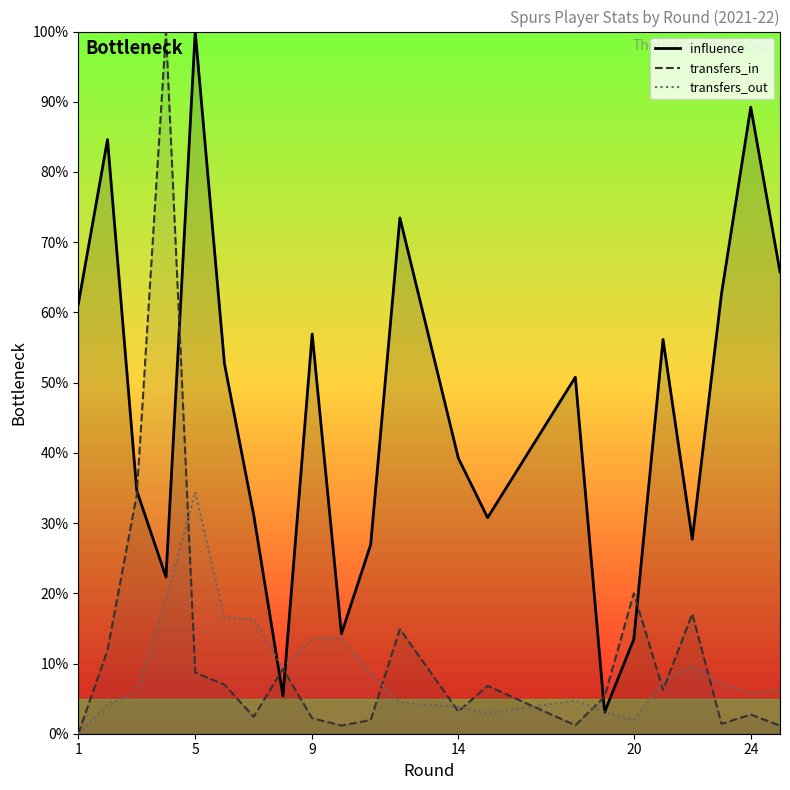

What is the total value across all series at 5?

143.1